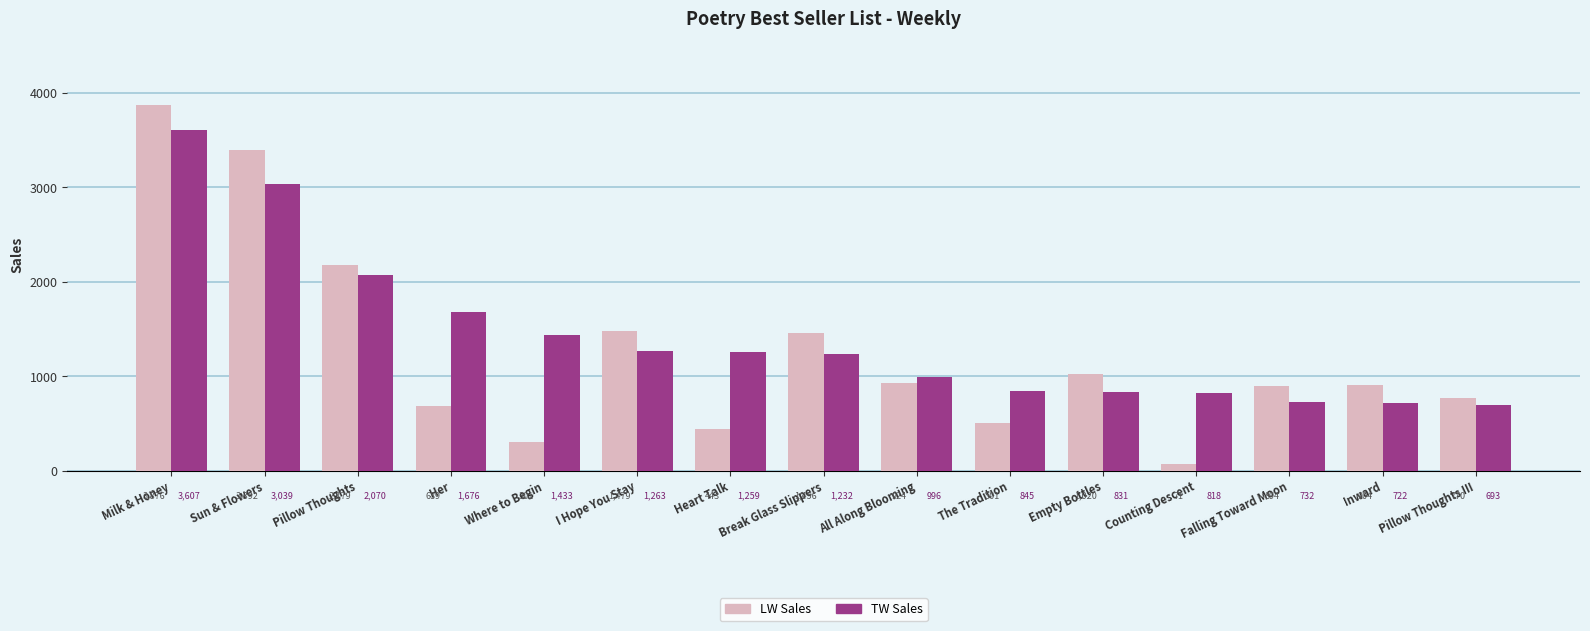

Count the number of data series in this chart.

2